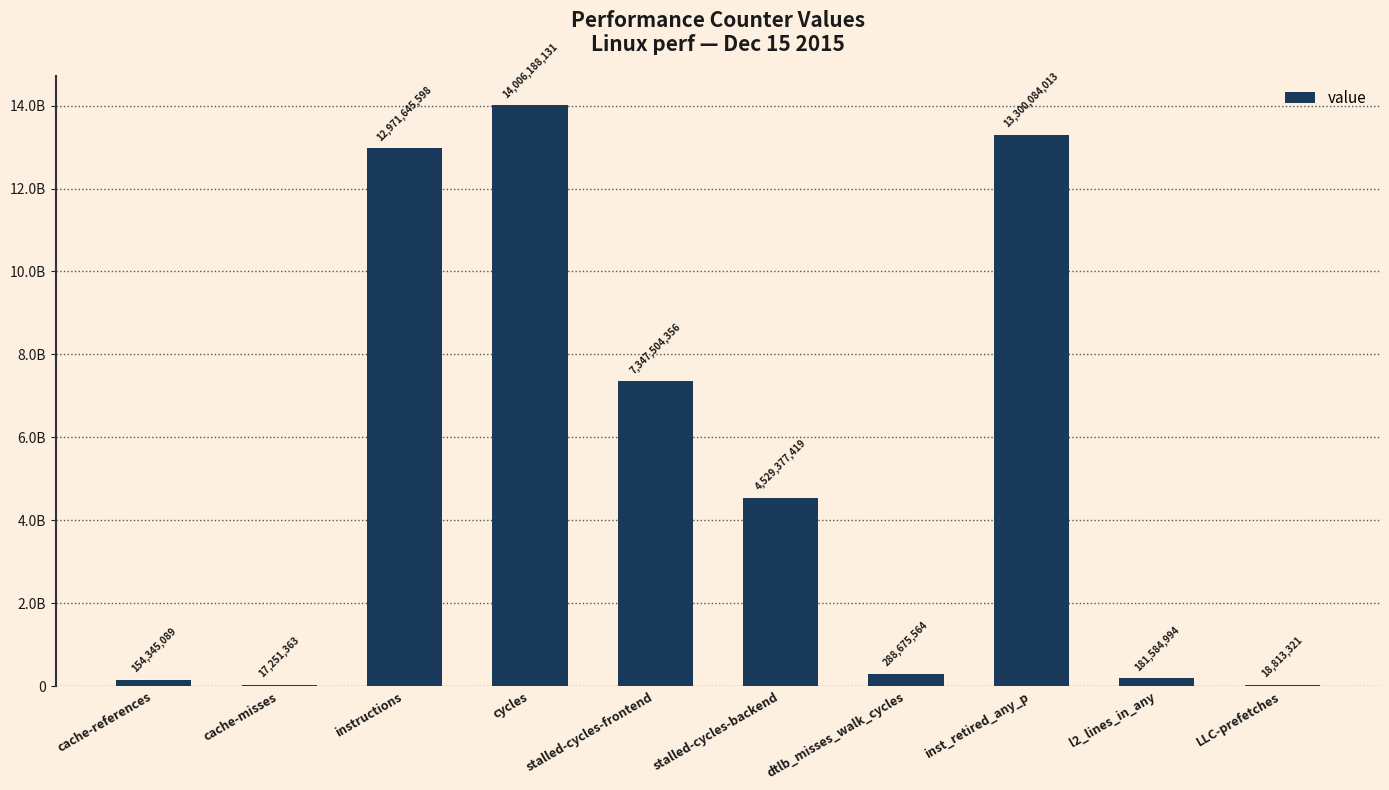

Are the bars horizontal?

No